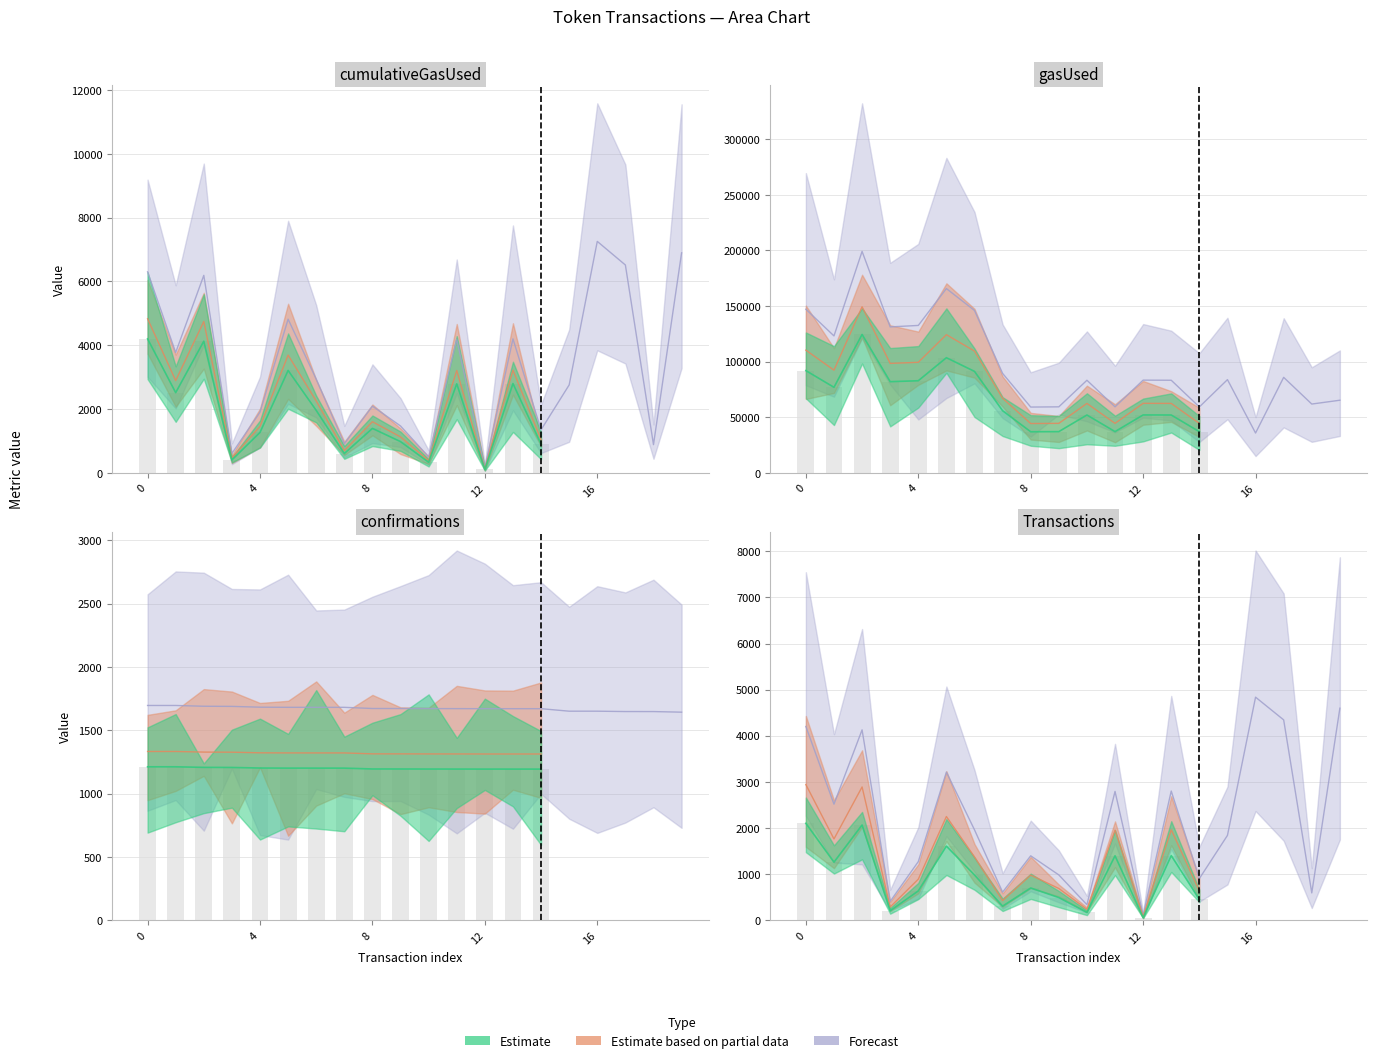

What is the sum of the cumulativeGasUsed values at 6 and 11?

7126.7